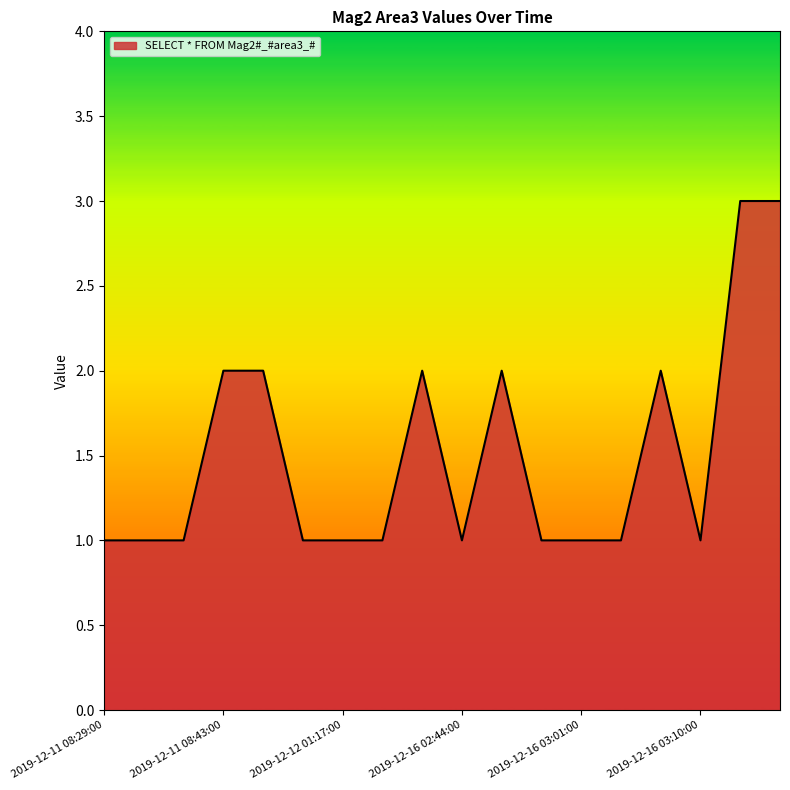

What is the greatest value displayed?

3